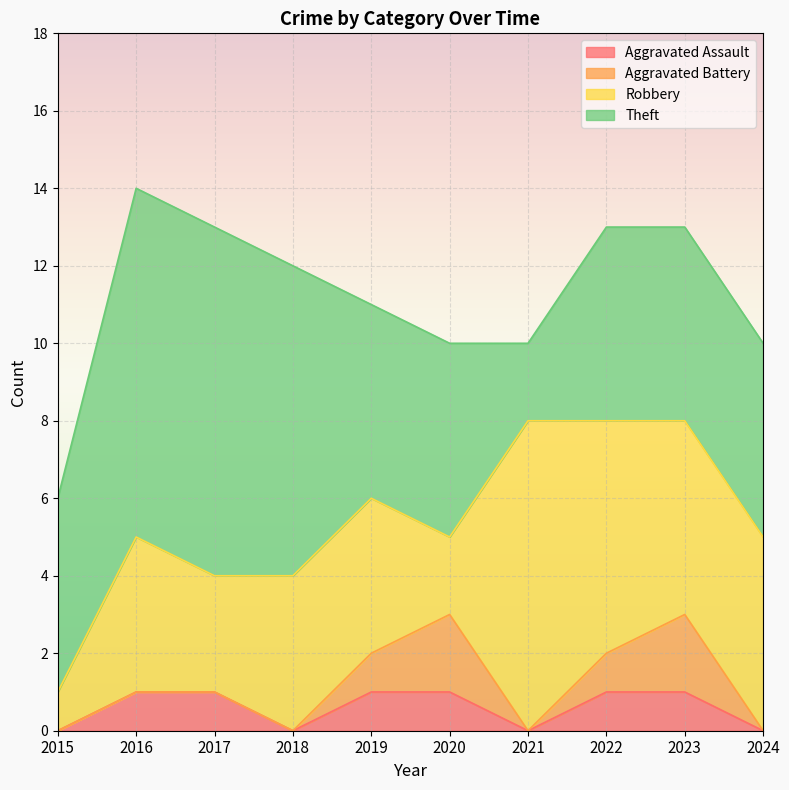

Count the Aggravated Assault values in the range 0 to 1.

10